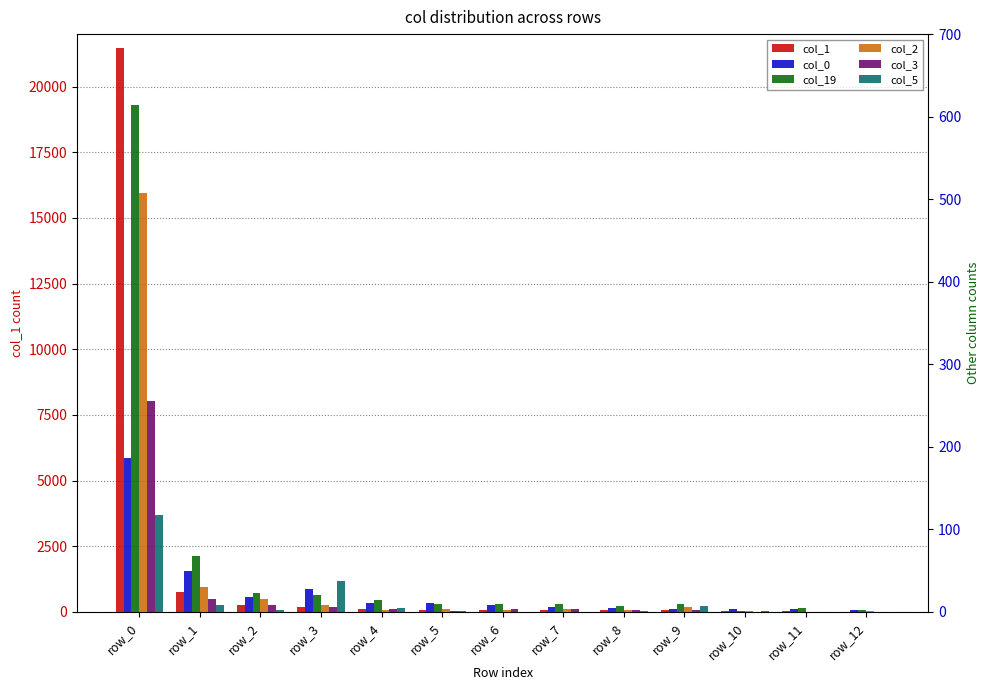

Which has a higher value, row_6 or row_11?

row_6